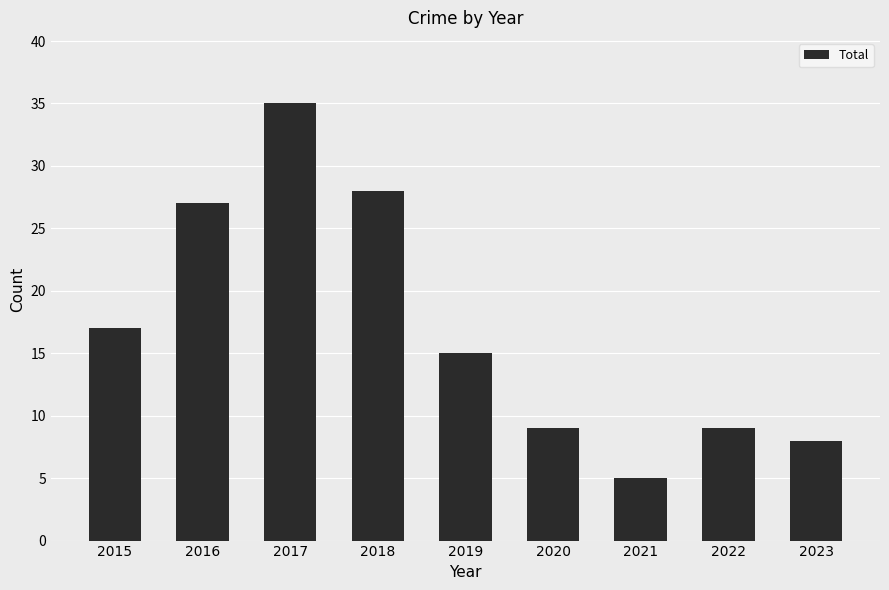

Which category has the lowest value across all series?

2021